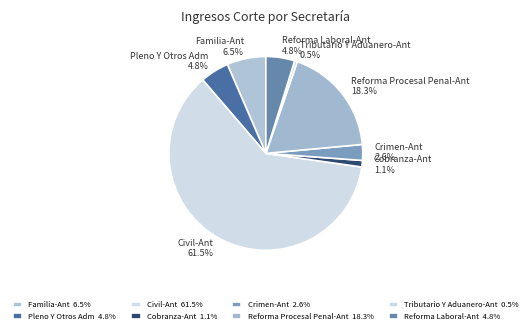

To the nearest percent, what is the difference between the Reforma Procesal Penal-Ant and Crimen-Ant slice percentages?

16%